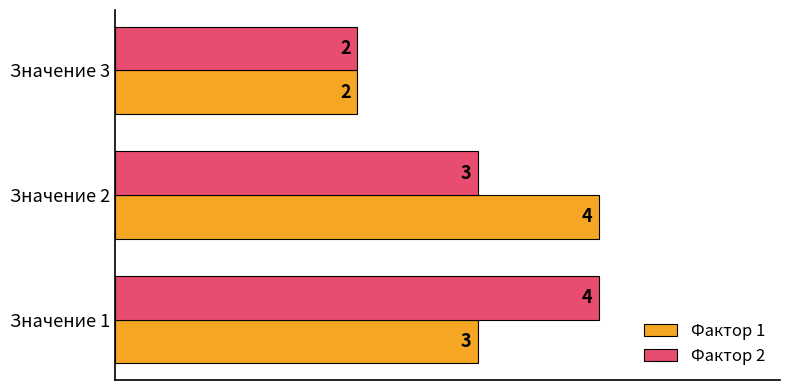

Which series changed the most between Значение 1 and Значение 3?

Фактор 2